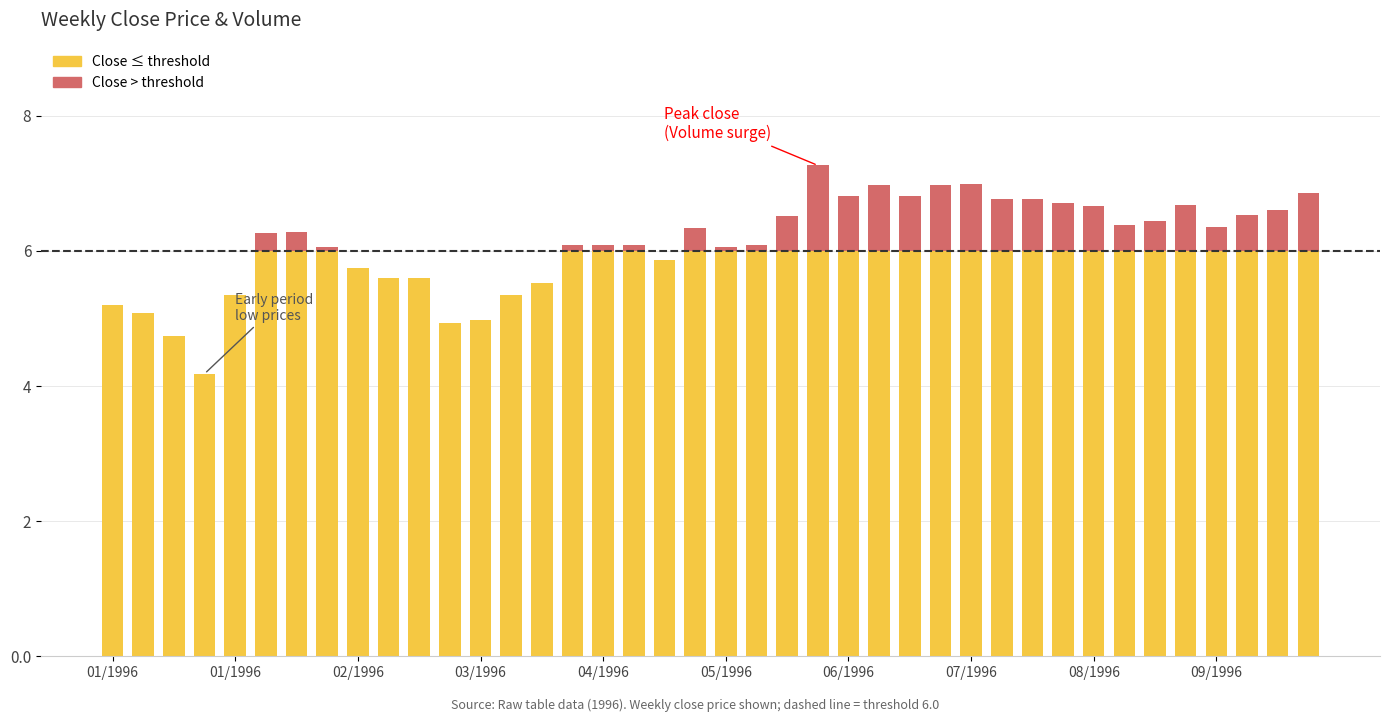

Are the bars horizontal?

No